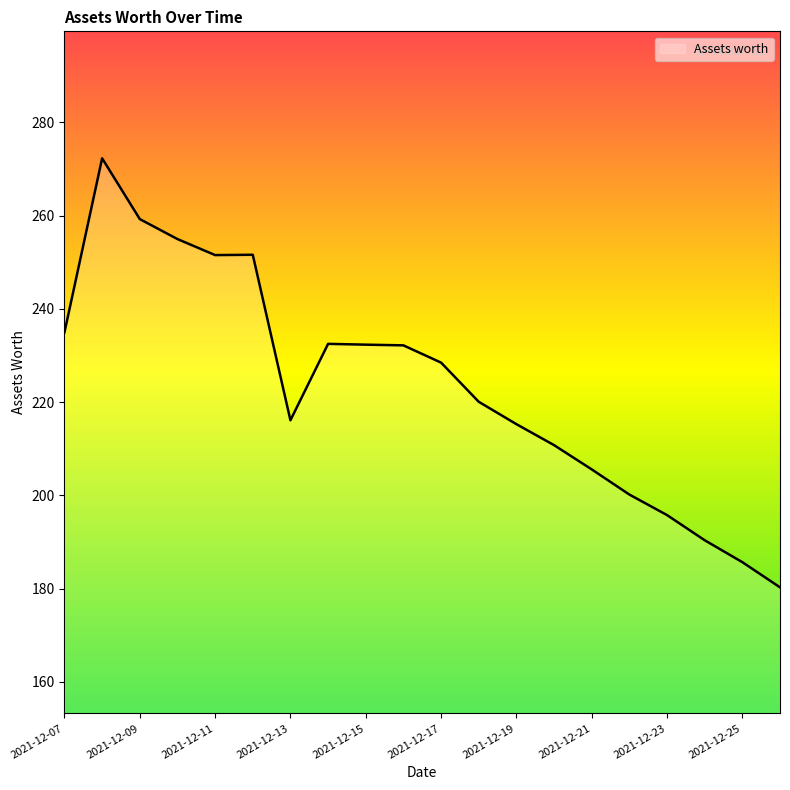

What is the smallest value displayed?

180.3